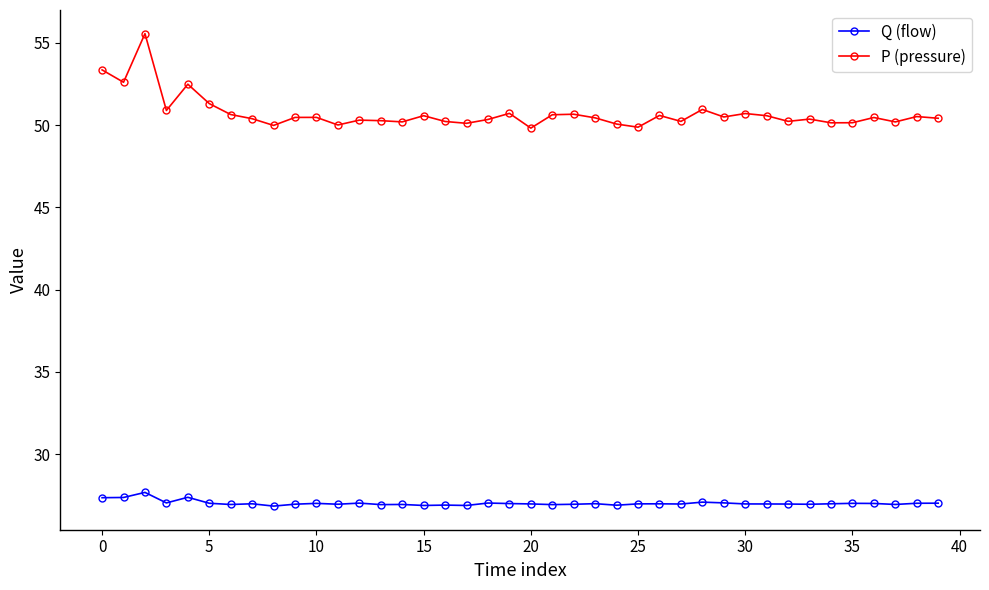

What is the difference between the second highest and minimum values in the P (pressure) series?

3.5